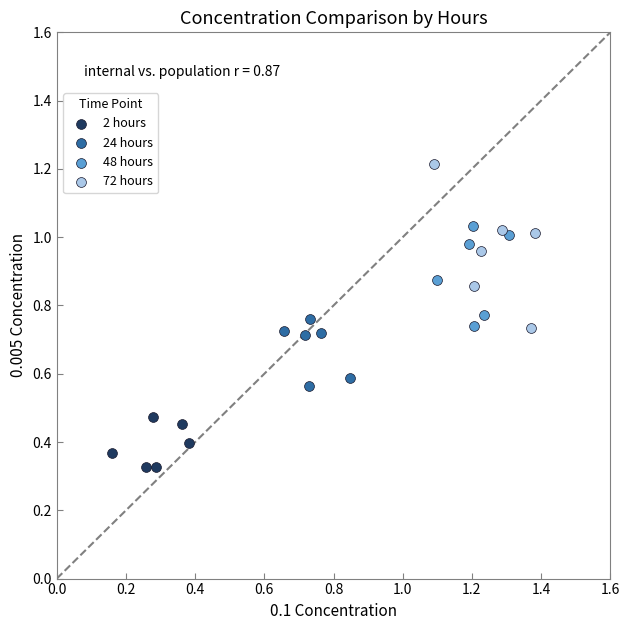

Which series contains the lowest Y value?

2 hours